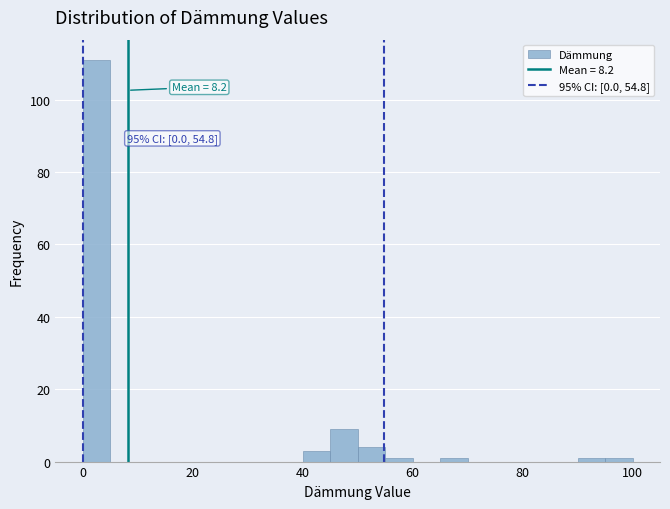

Around what value on the x-axis is the tallest bar? Give the approximate position of its centre, as read against the axis.

2